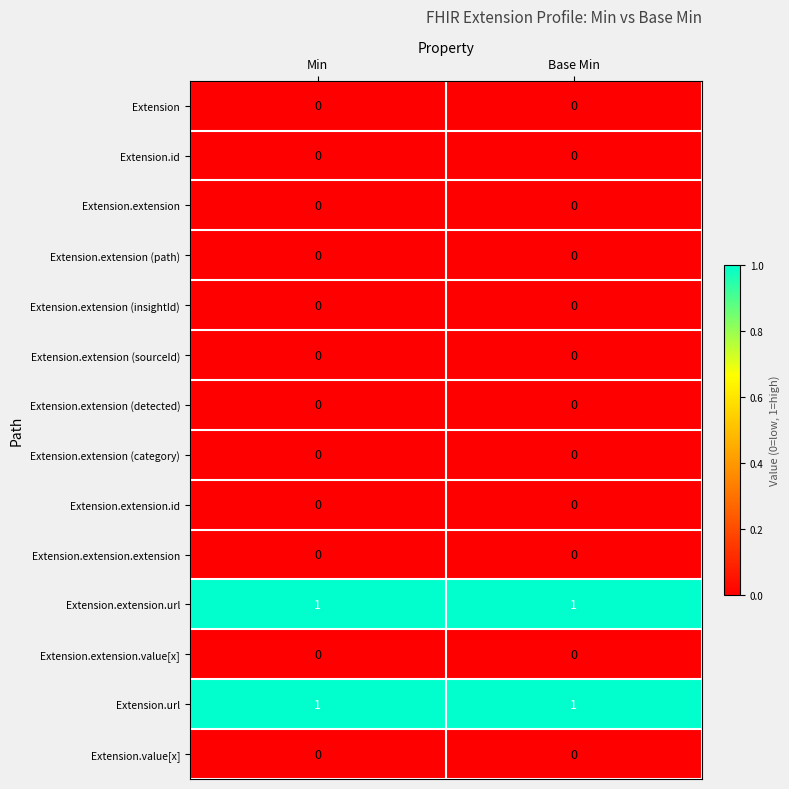

Reading left to right, list all the values displayed in this chart.

Extension: Min=0	Base Min=0
Extension.id: Min=0	Base Min=0
Extension.extension: Min=0	Base Min=0
Extension.extension (path): Min=0	Base Min=0
Extension.extension (insightId): Min=0	Base Min=0
Extension.extension (sourceId): Min=0	Base Min=0
Extension.extension (detected): Min=0	Base Min=0
Extension.extension (category): Min=0	Base Min=0
Extension.extension.id: Min=0	Base Min=0
Extension.extension.extension: Min=0	Base Min=0
Extension.extension.url: Min=1	Base Min=1
Extension.extension.value[x]: Min=0	Base Min=0
Extension.url: Min=1	Base Min=1
Extension.value[x]: Min=0	Base Min=0